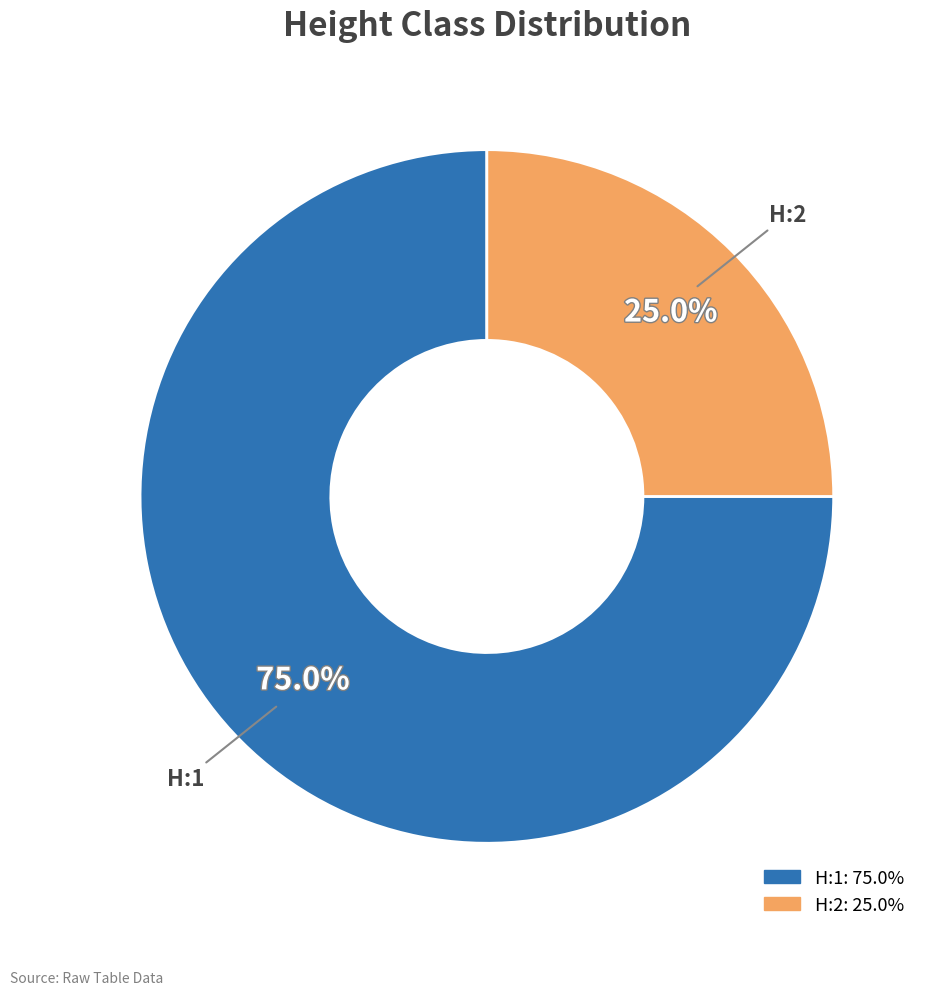

How many segments does this pie chart have?

2